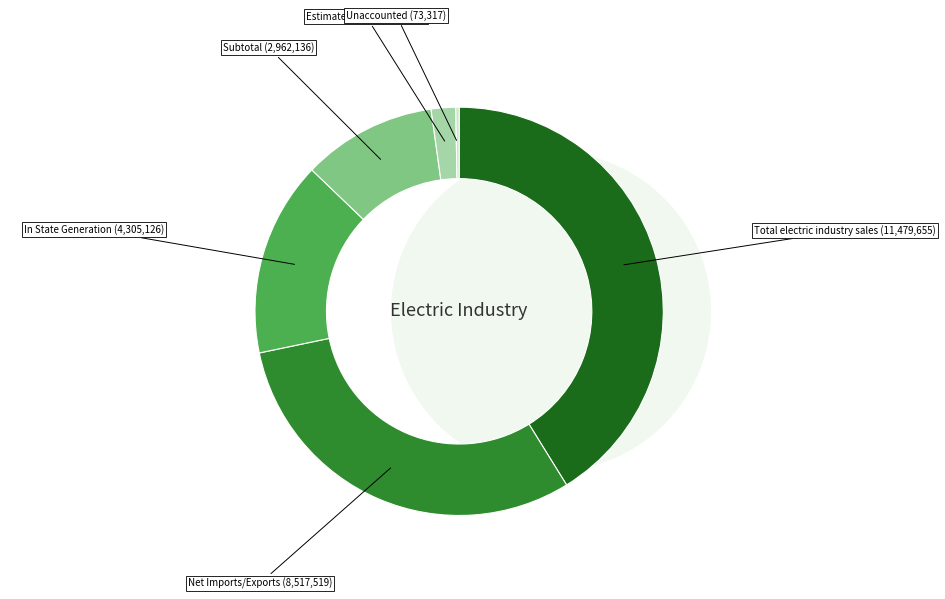

What is the change in value from Estimated losses to Unaccounted?

-466760